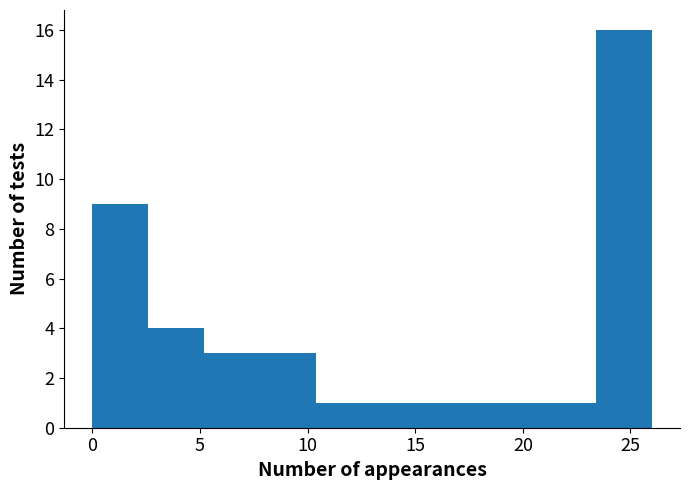

Reading left to right, transcribe this chart: for each bar, give the range it covers on the x-axis and its height. Neither the bar edges nor the heights are printed on the chart, so give them approximately, as read against the axes.

0.0 to 2.6: 9
2.6 to 5.2: 4
5.2 to 7.8: 3
7.8 to 10.4: 3
10.4 to 13.0: 1
13.0 to 15.6: 1
15.6 to 18.2: 1
18.2 to 20.8: 1
20.8 to 23.4: 1
23.4 to 26.0: 16